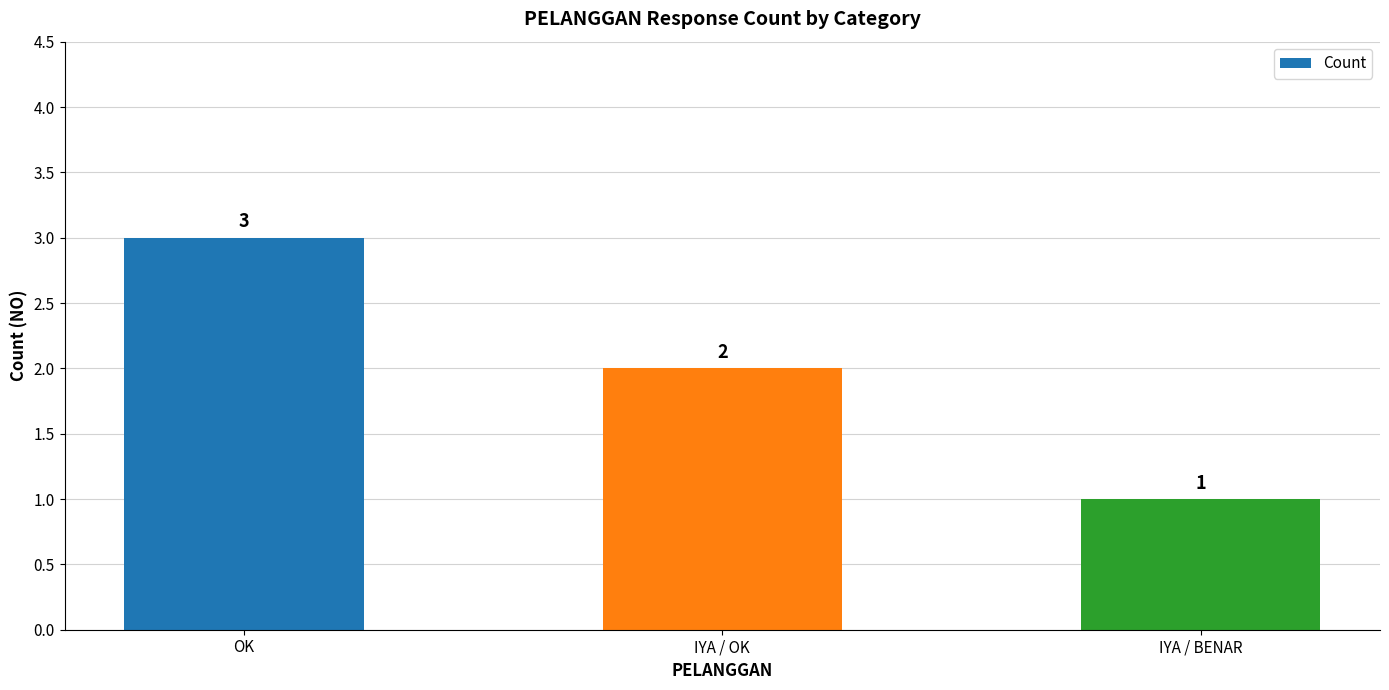

The chart shows a value of 2 at IYA / OK. True or false?

True